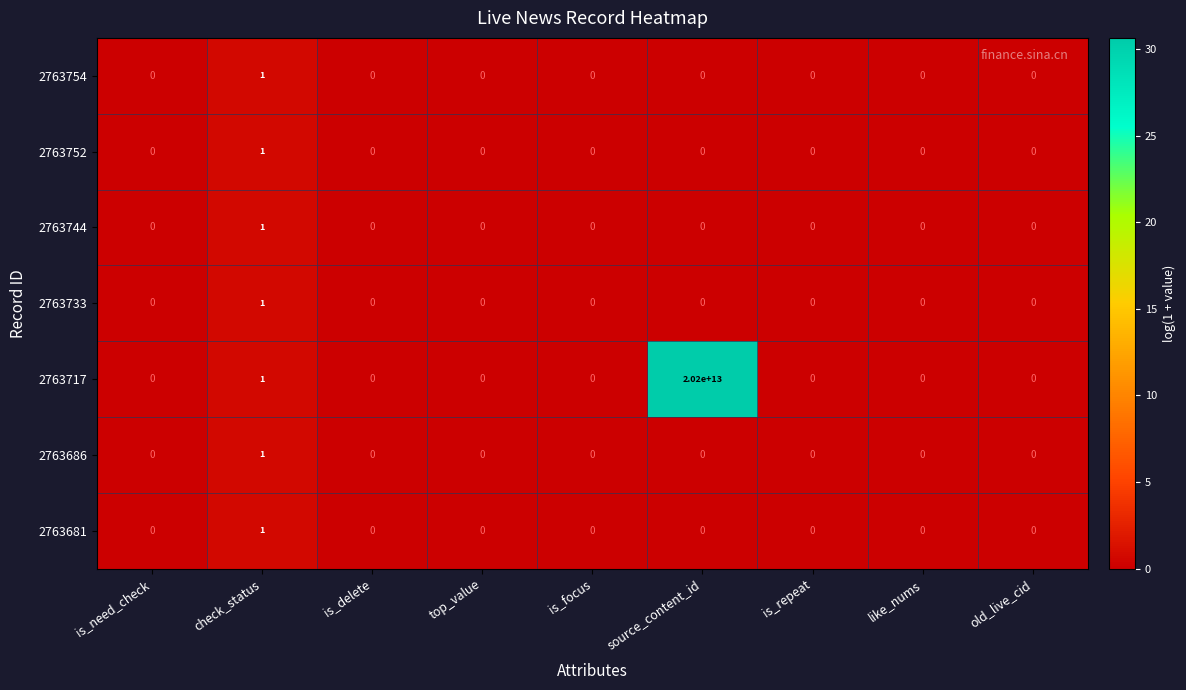

At which category is the sum across all series the highest?

source_content_id